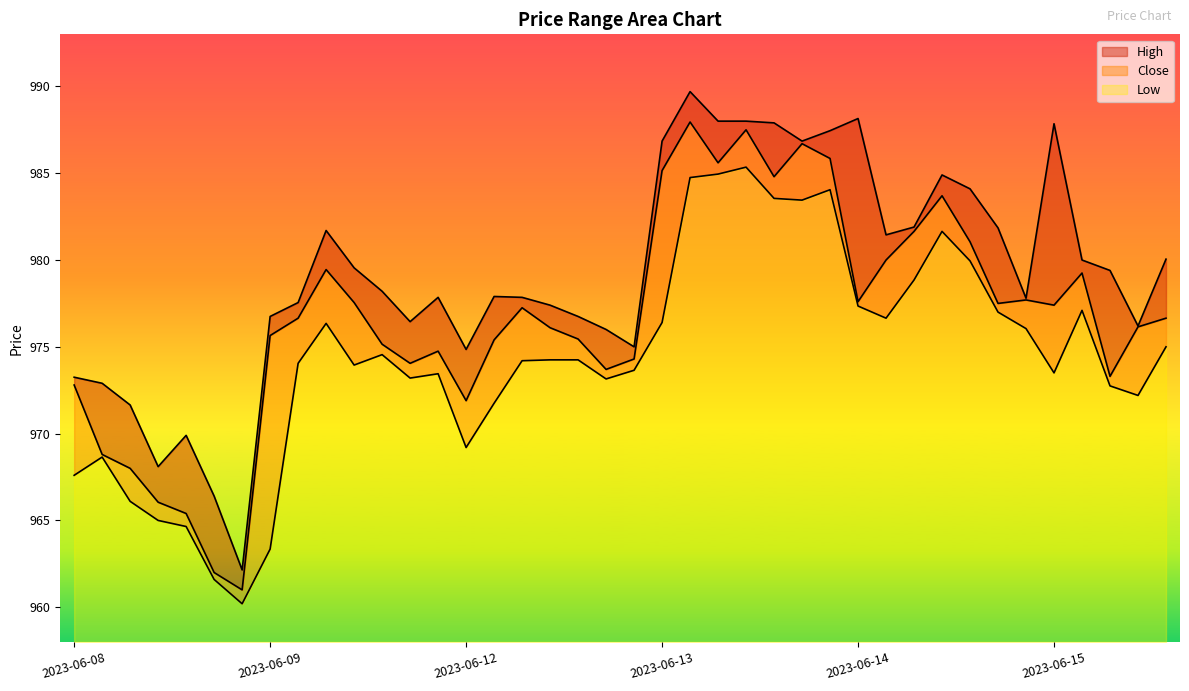

True or false: Close and Low intersect in this chart.

False